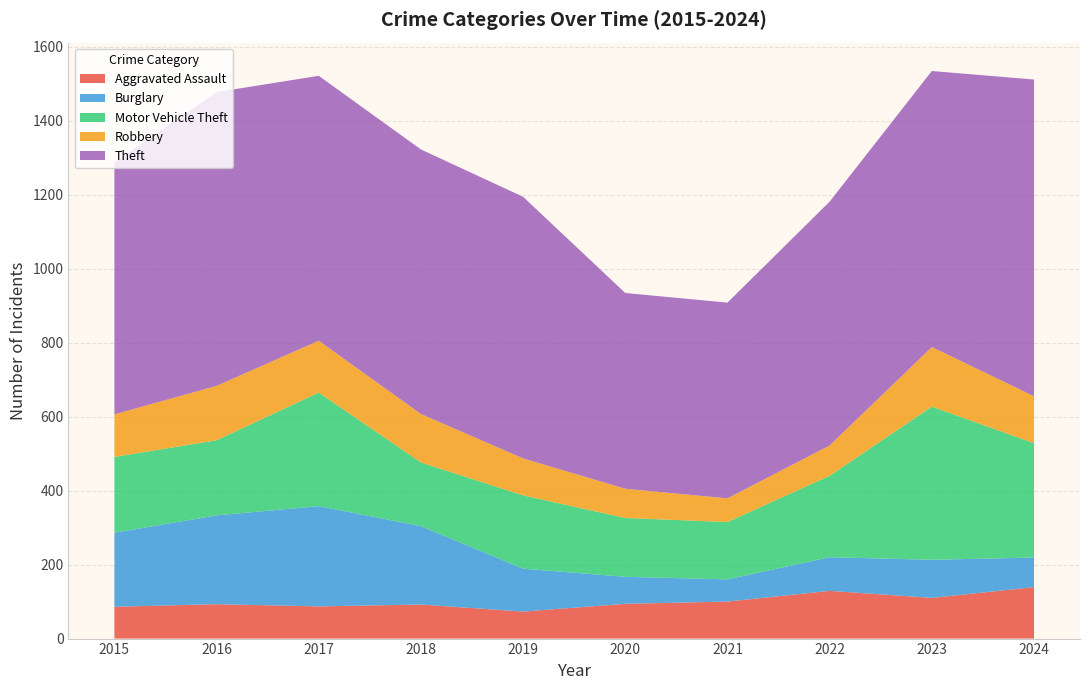

Reading left to right, list all the values displayed in this chart.

Aggravated Assault: 86	93	87	92	73	94	100	129	110	139
Burglary: 200	240	271	212	116	73	60	91	103	80
Motor Vehicle Theft: 205	203	307	172	198	159	155	220	414	309
Robbery: 115	147	140	131	100	79	64	82	161	127
Theft: 681	794	716	715	707	529	529	659	746	856